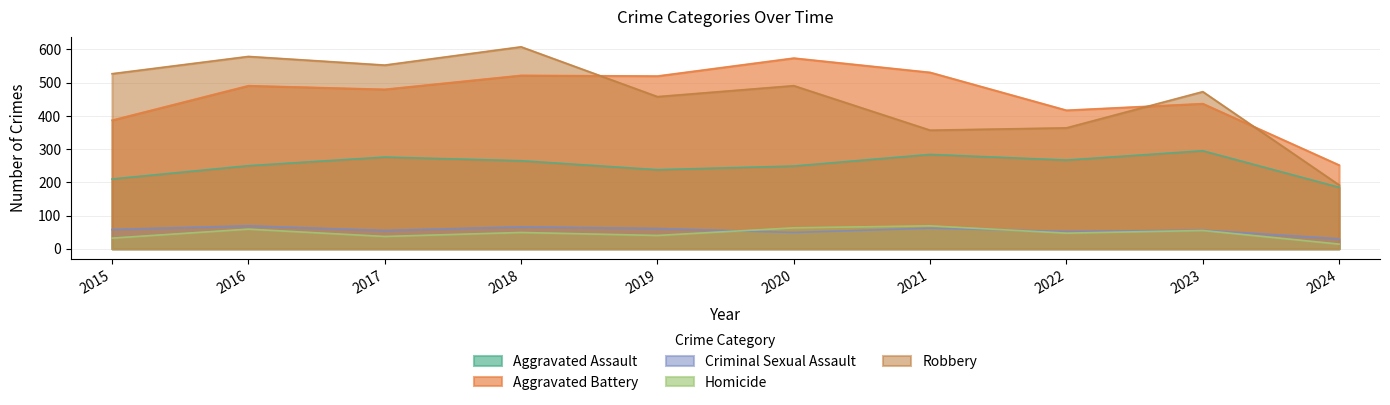

What is the greatest value displayed?

608